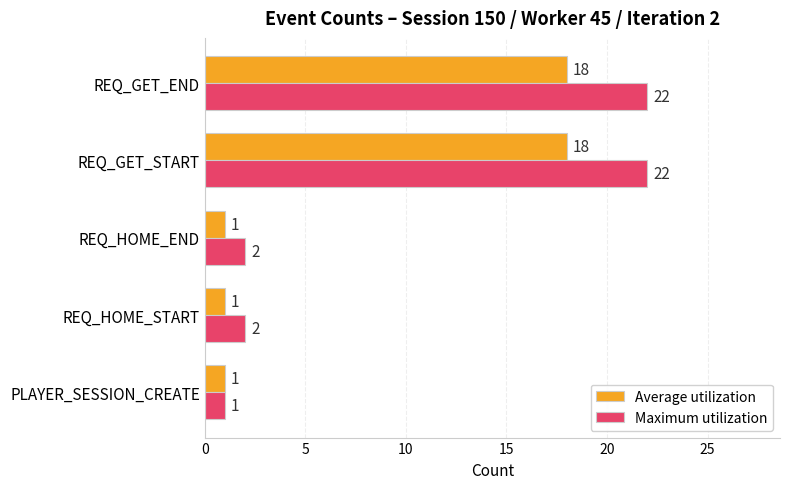

What is the maximum value shown in the chart?

22